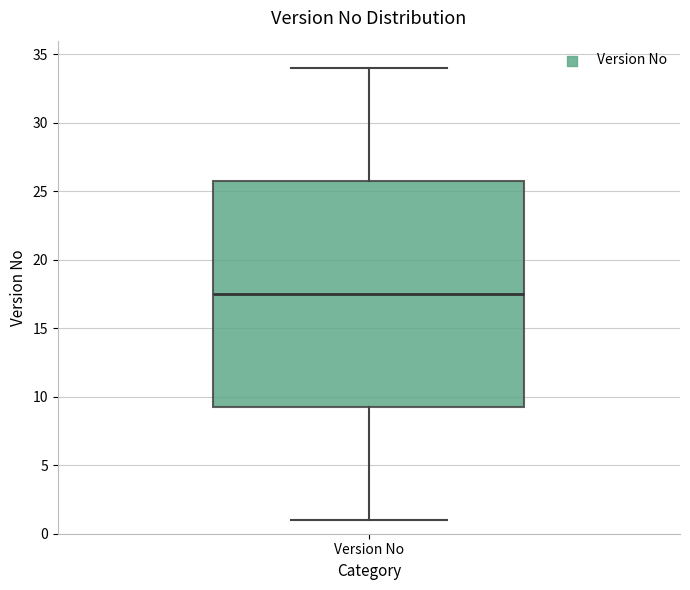

Read this box plot against the y-axis: the position of the median line, the range covered by the box, and the ends of both whiskers. The values are not printed on the chart, so give them approximately, as read against the axis.

median 17.5, box 9.5 to 26.0, whiskers 1.0 to 34.0